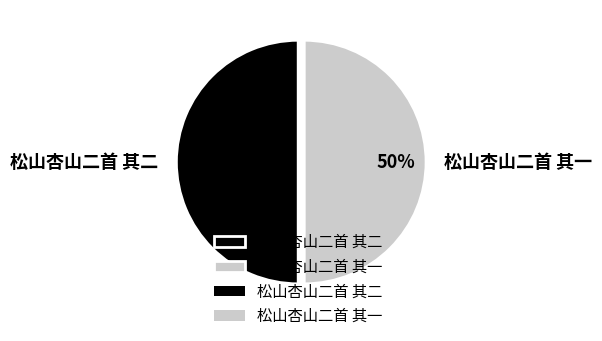

The 松山杏山二首 其二 slice represents 39% of the pie. True or false?

False